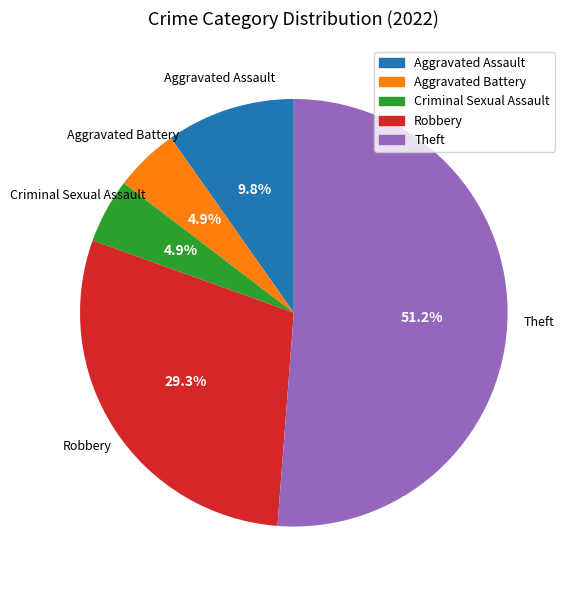

What is the largest slice in the pie chart?

Theft